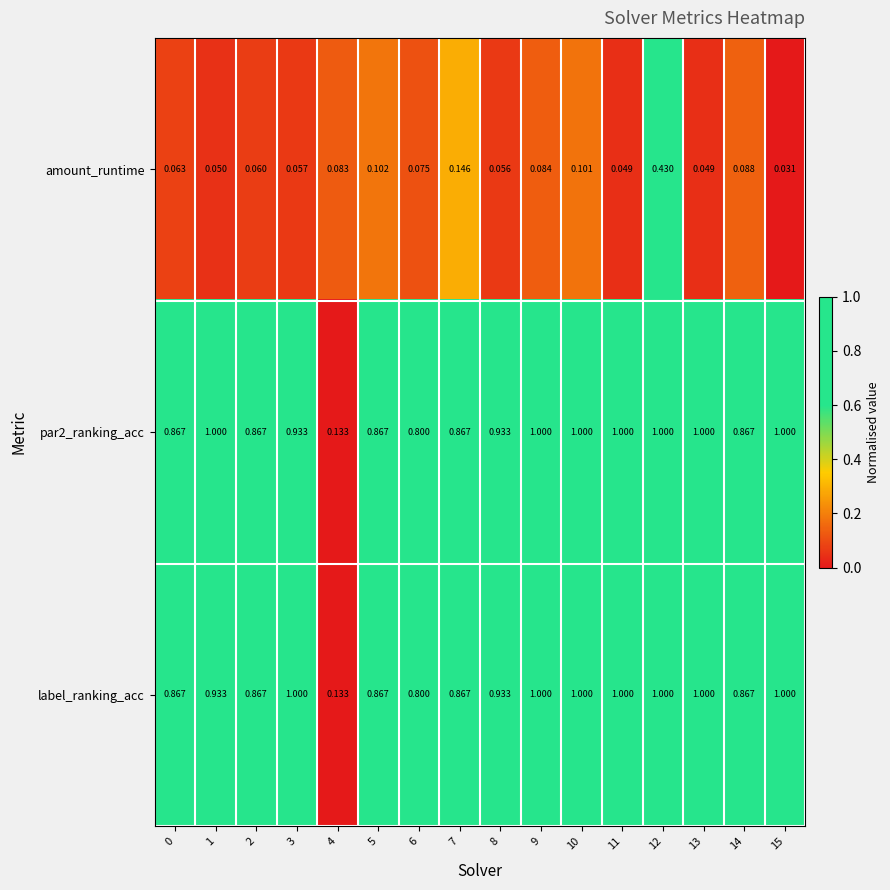

Between 2 and 7, which series saw the biggest shift?

amount_runtime